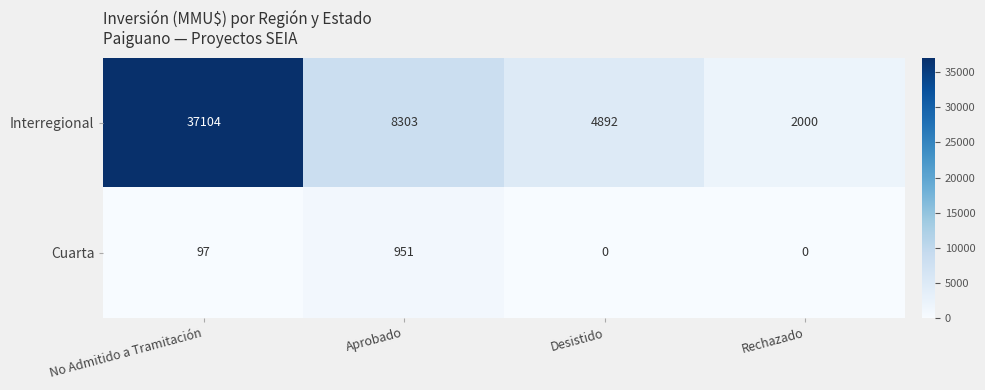

How many categories are shown in the chart?

4